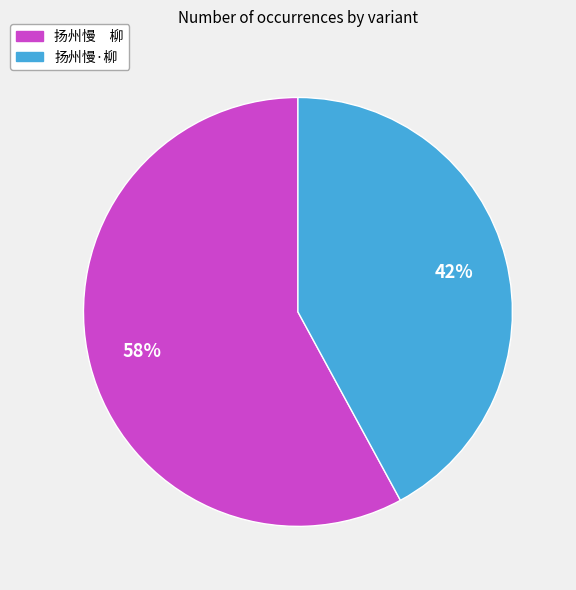

Is it true that 扬州慢·柳 is 42% of the pie?

True